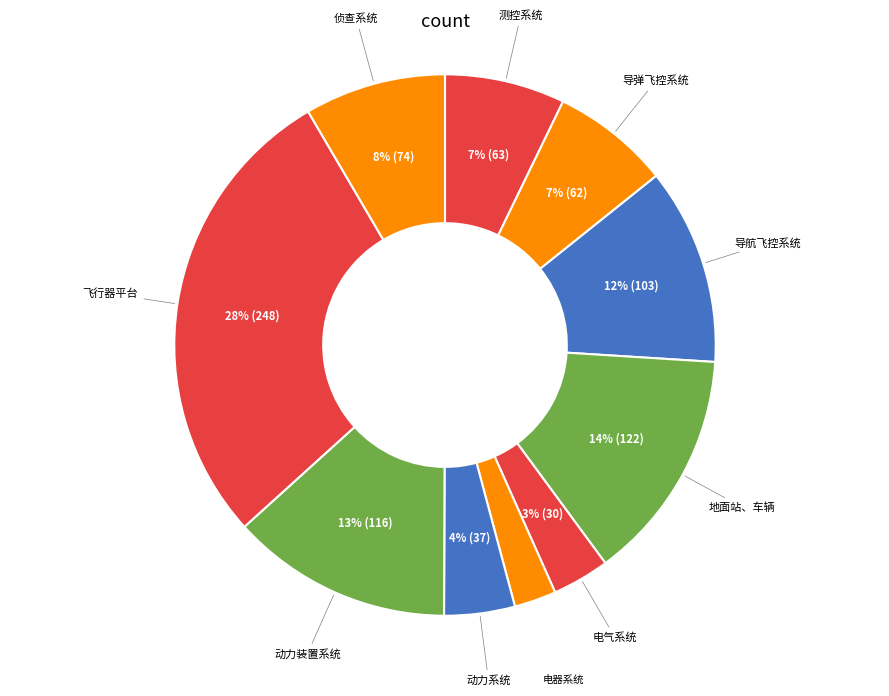

What percentage is the 动力系统 slice, to the nearest percent?

4%